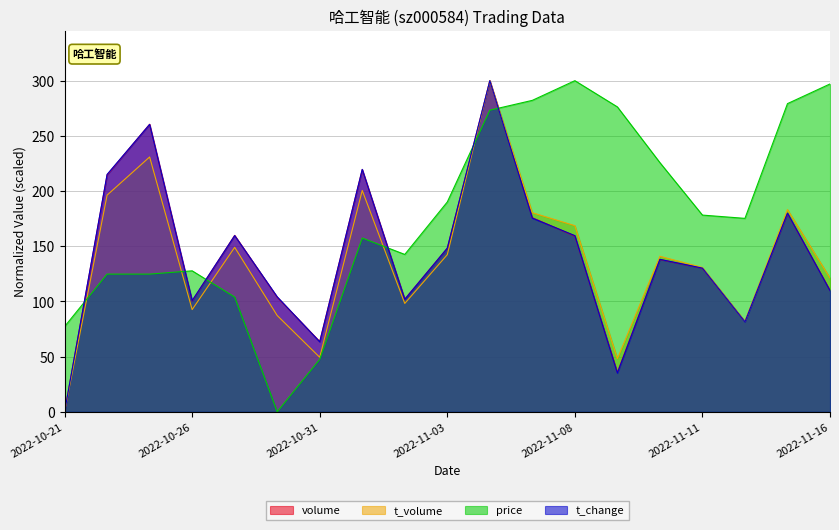

Where is price nearest to the value 150?

2022-11-01